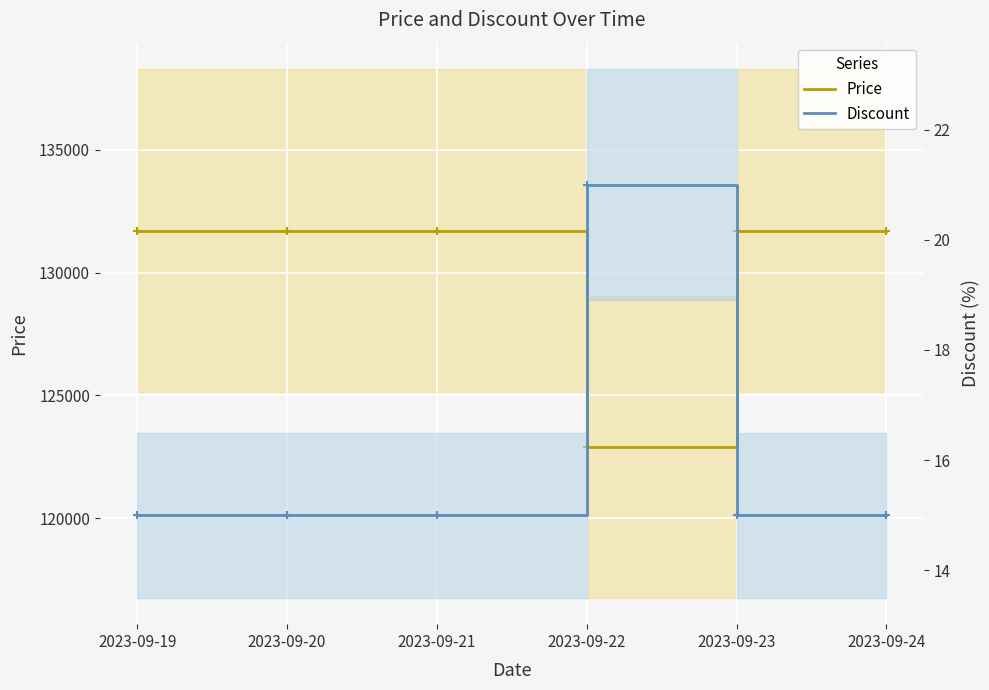

What is the difference between the highest and lowest values at 2023-09-21?

131685